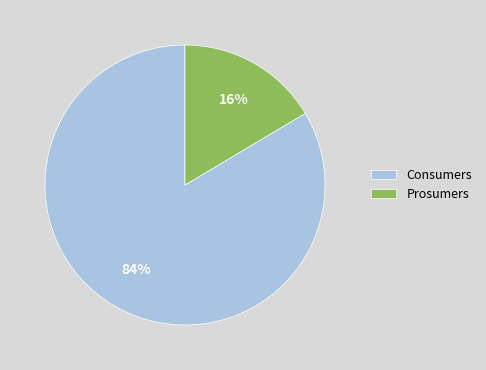

Is it true that Consumers is 97% of the pie?

False